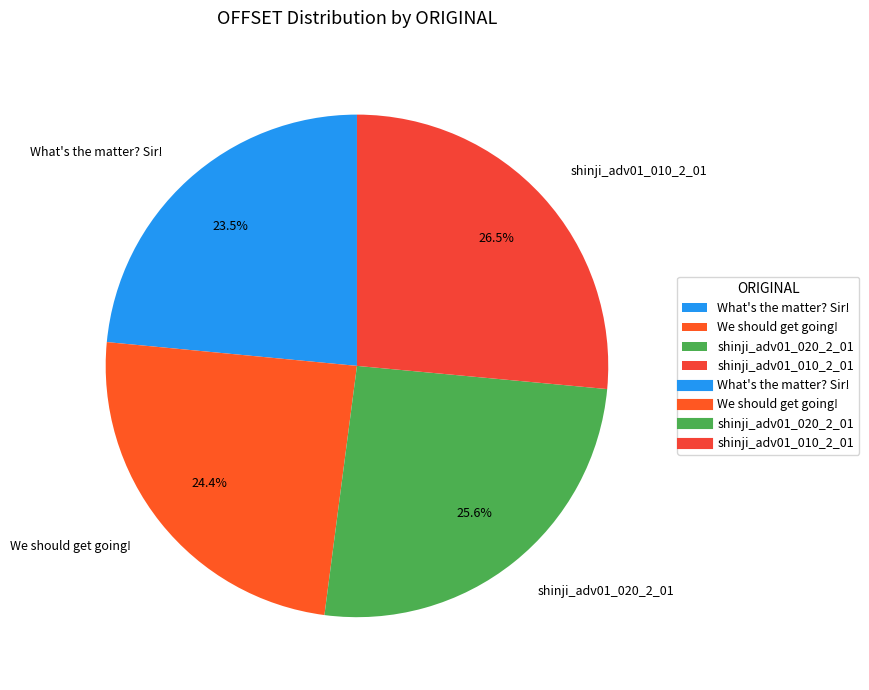

Rank the categories by value from highest to lowest.

shinji_adv01_010_2_01, shinji_adv01_020_2_01, We should get going!, What's the matter? Sir!